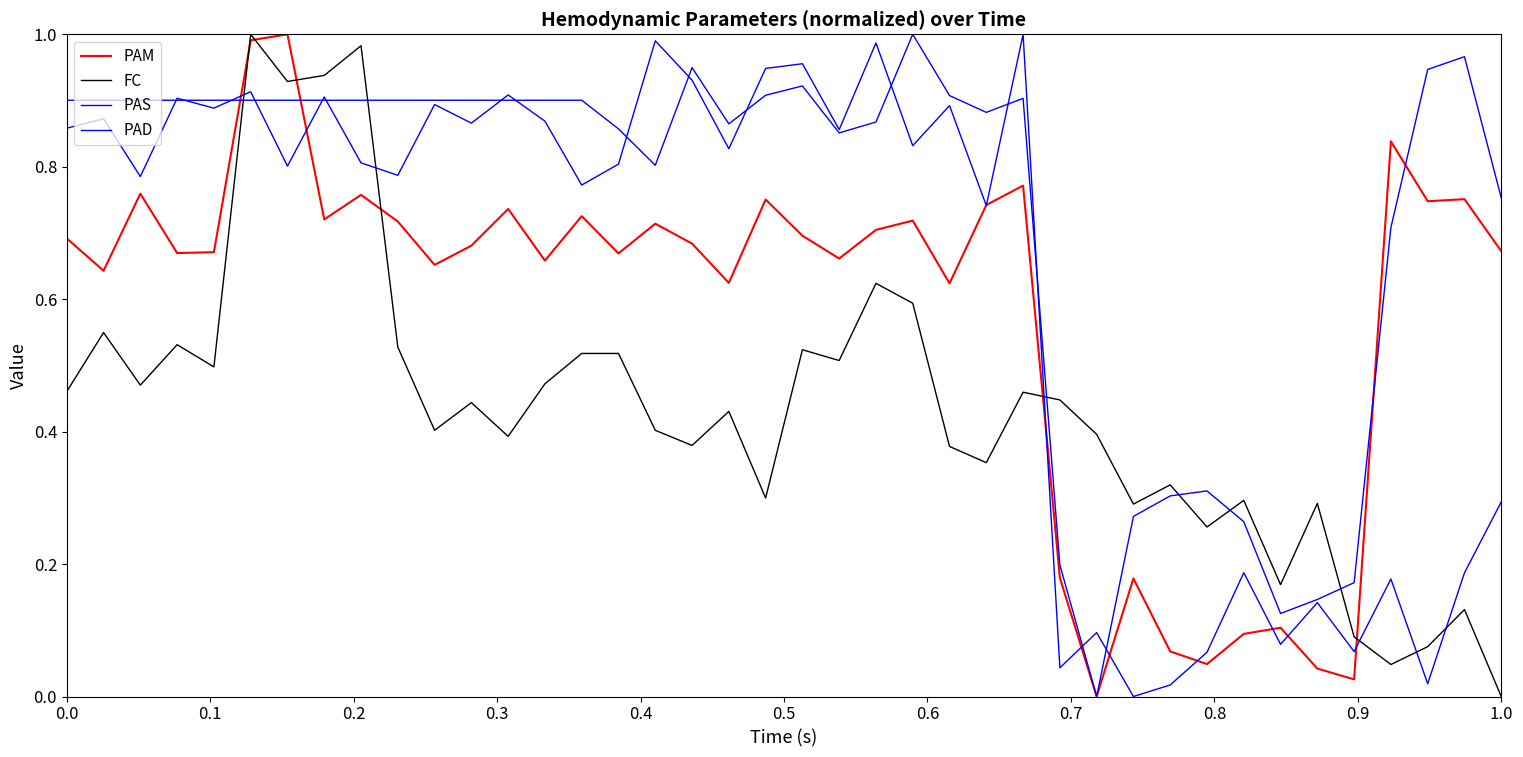

How many interior local peaks does the PAS series have?

15